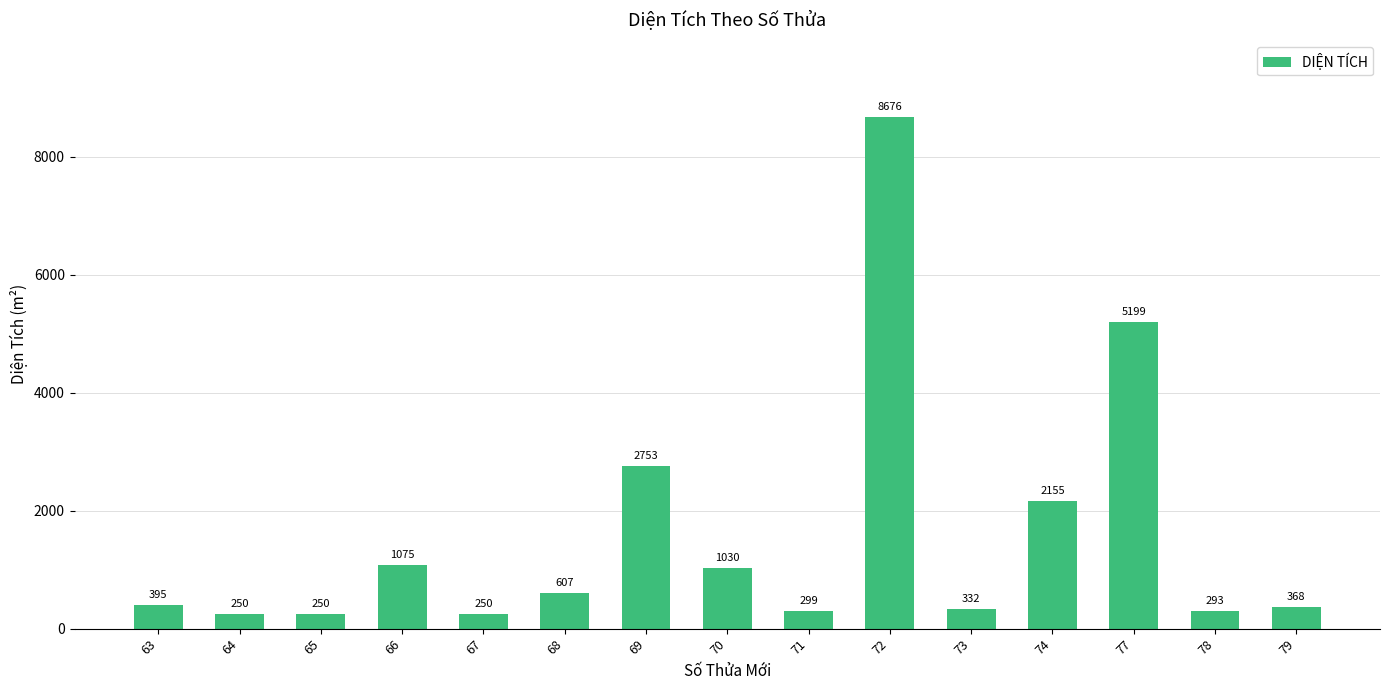

The chart shows a value of 332 at 73. True or false?

True